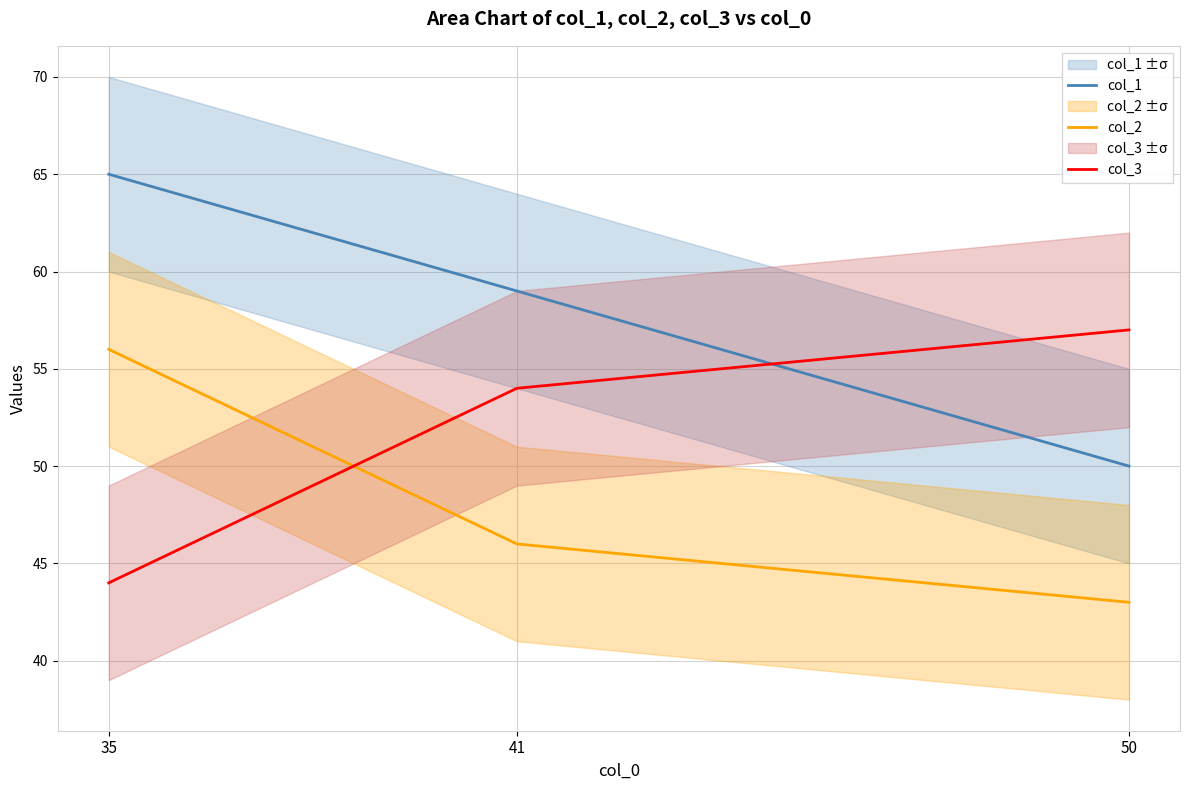

What are all the series names shown in the legend?

col_1, col_2, col_3